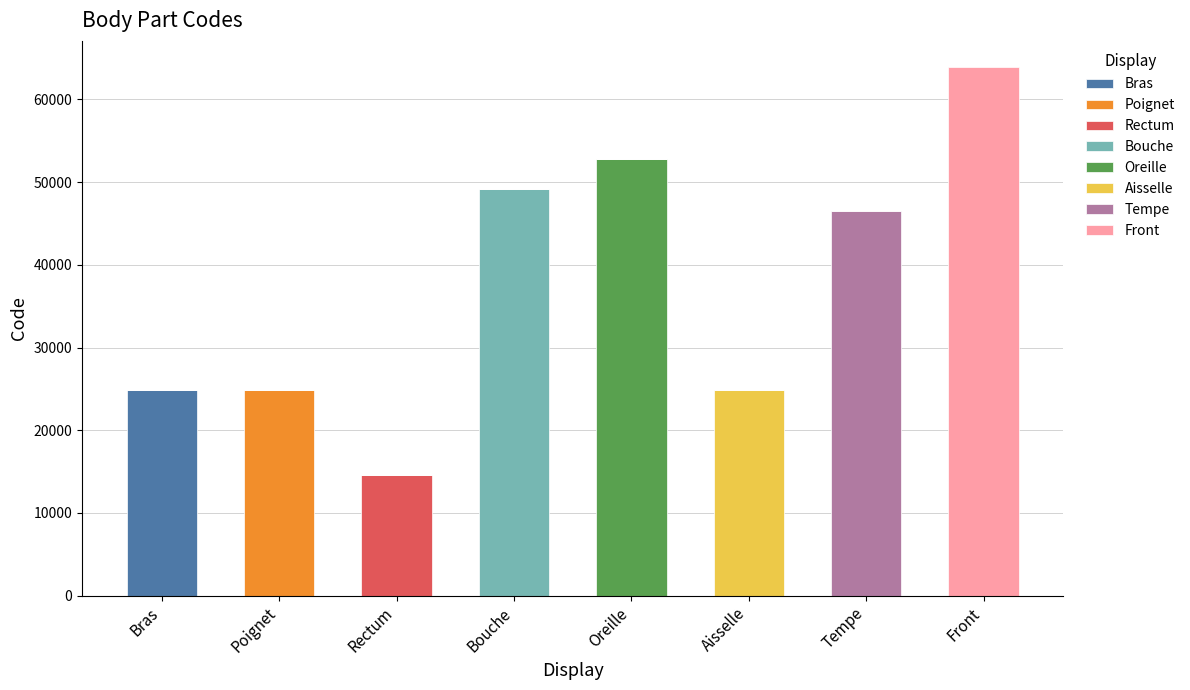

What is the total value across all series at Rectum?

14544